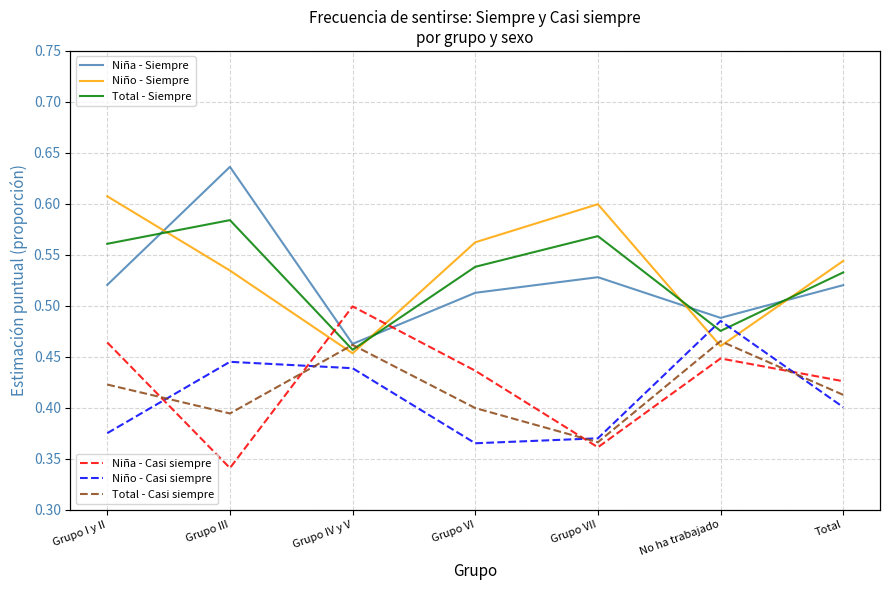

What is the difference between the second highest and second lowest values in the Niña - Casi siempre series?

0.1